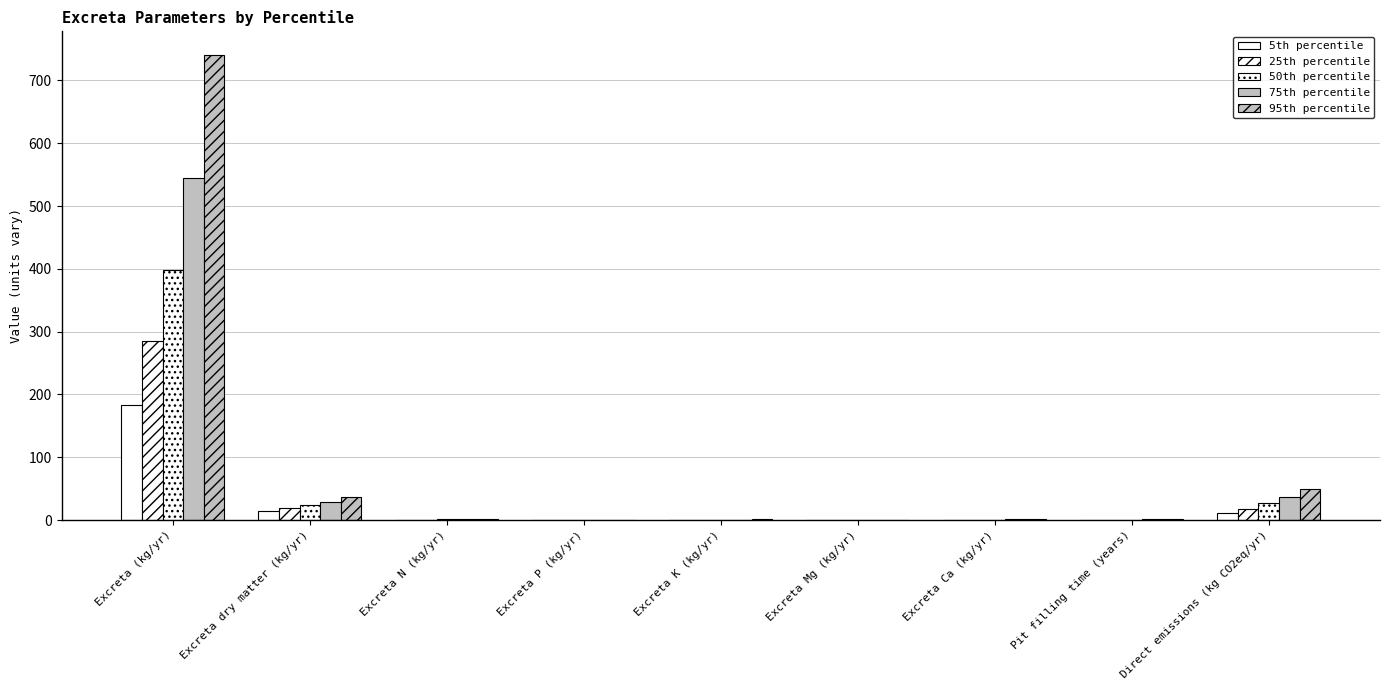

What is the label of the 6th bar from the right?

Excreta P (kg/yr)